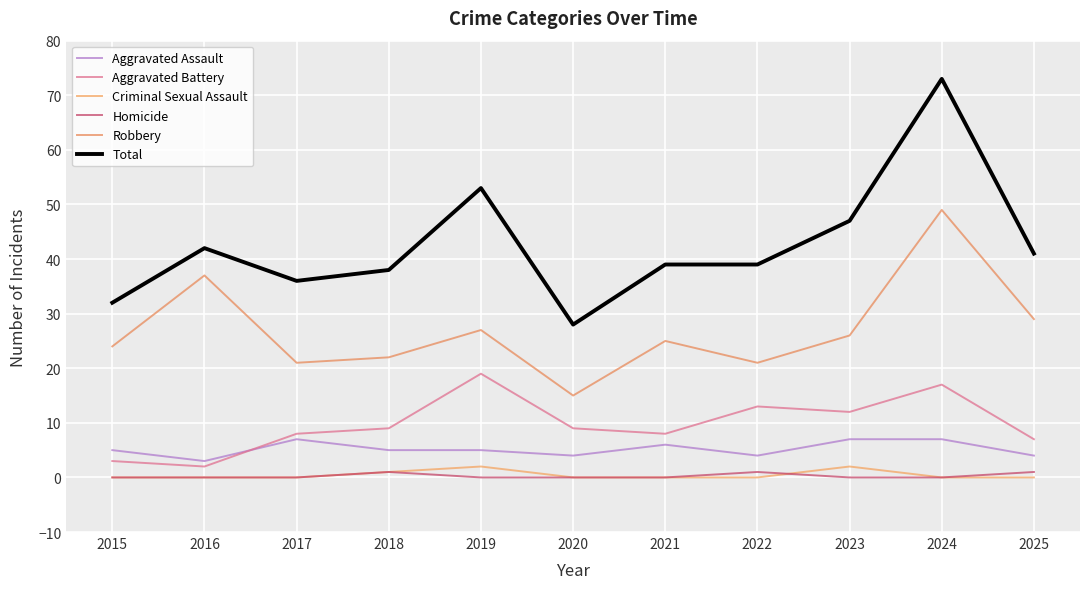

What are all the series names shown in the legend?

Aggravated Assault, Aggravated Battery, Criminal Sexual Assault, Homicide, Robbery, Total